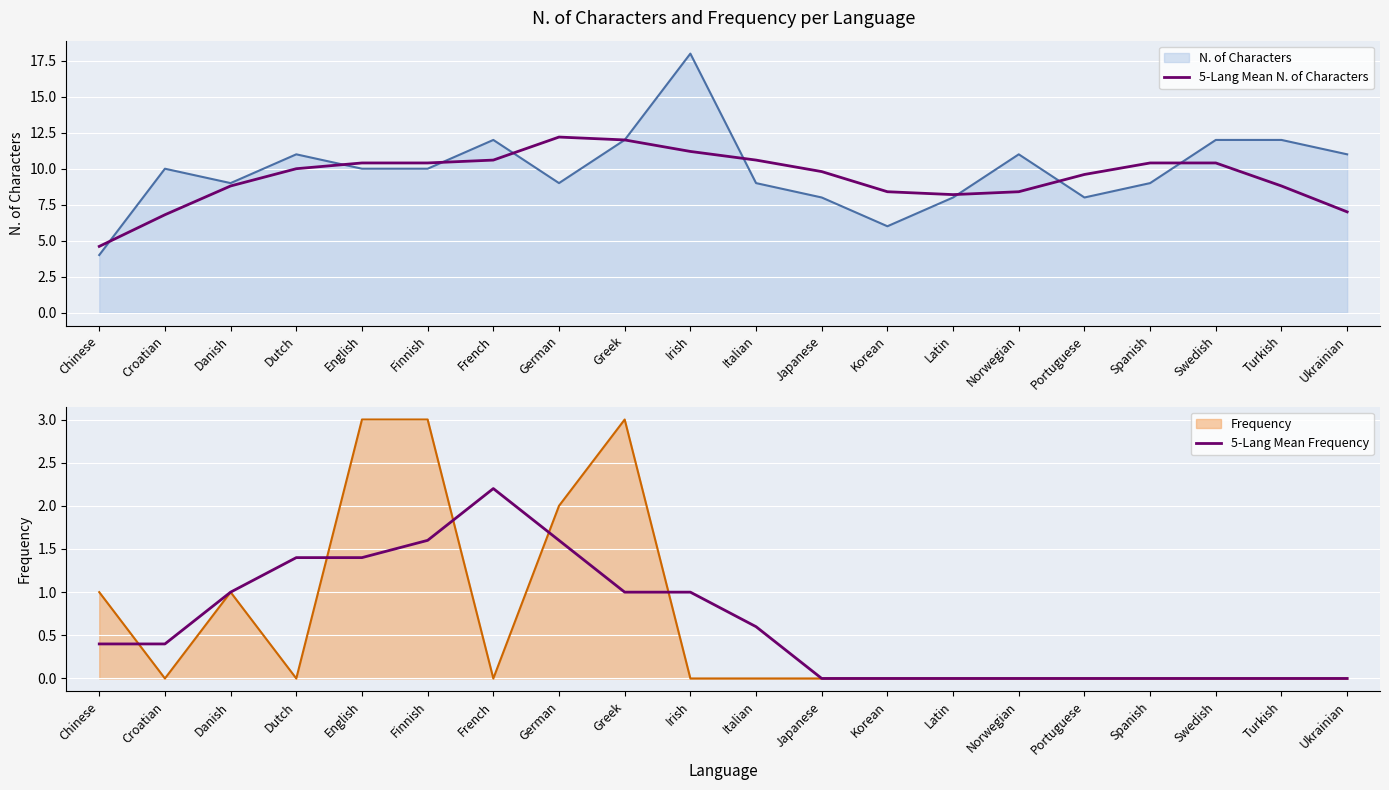

True or false: 5-Lang Mean N. of Characters has a value of 8.8 at Turkish.

True